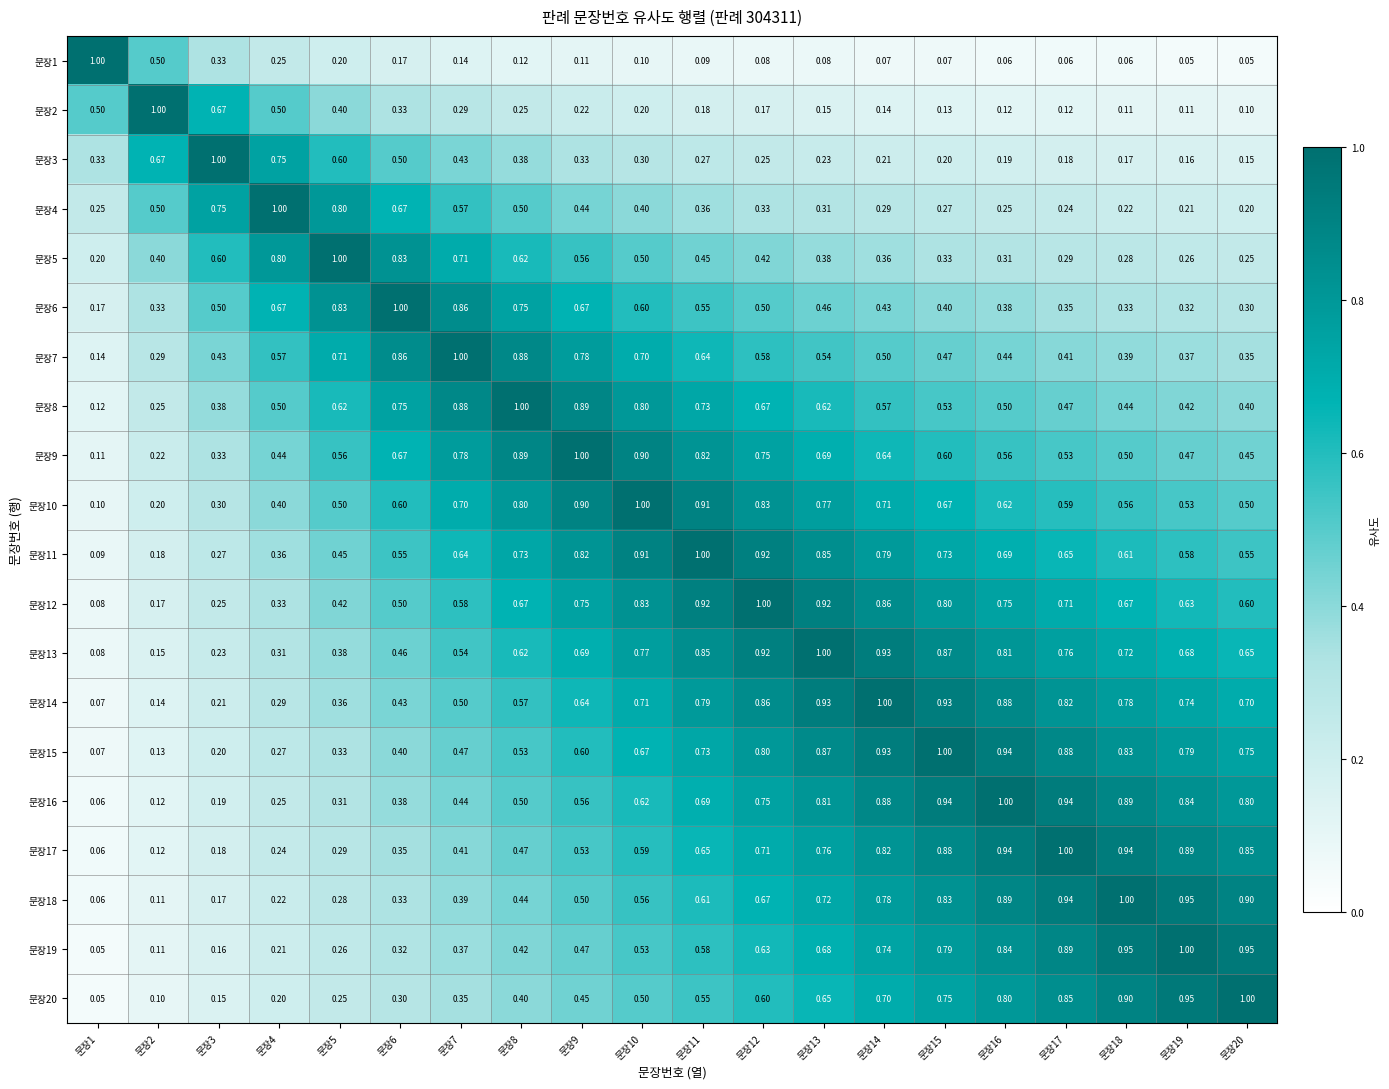

Which series has the largest total across all categories?

문장12